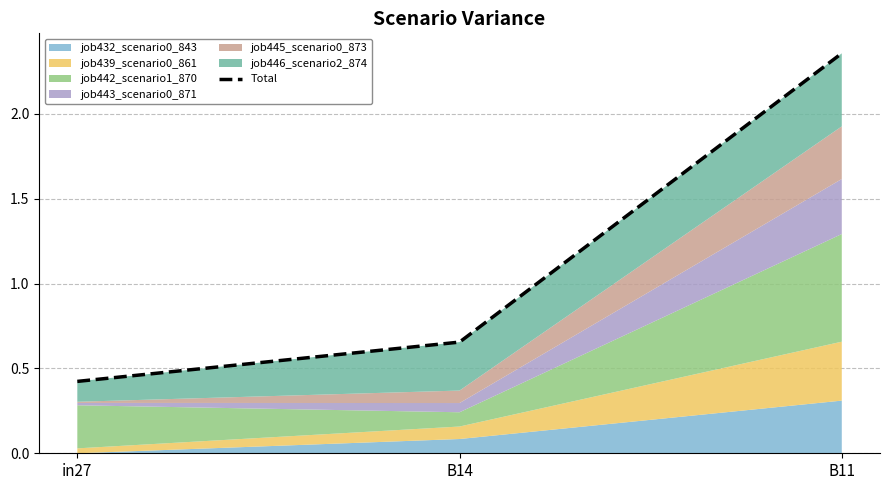

Is it true that the value at in27 is 0.2?

False